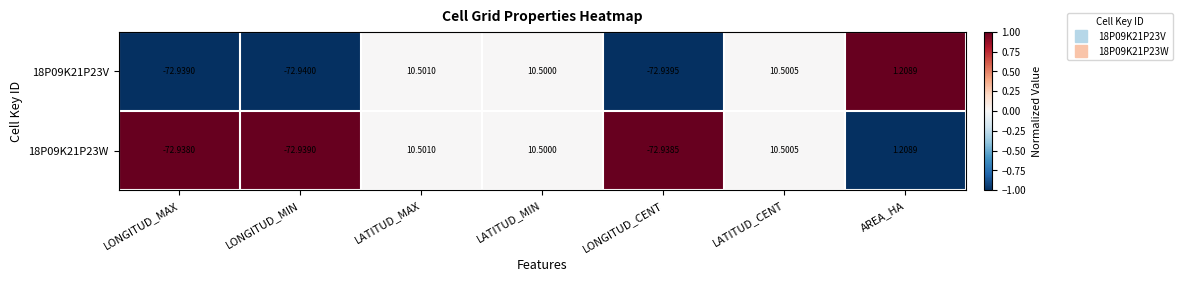

Which series has the largest range (max minus min)?

18P09K21P23V